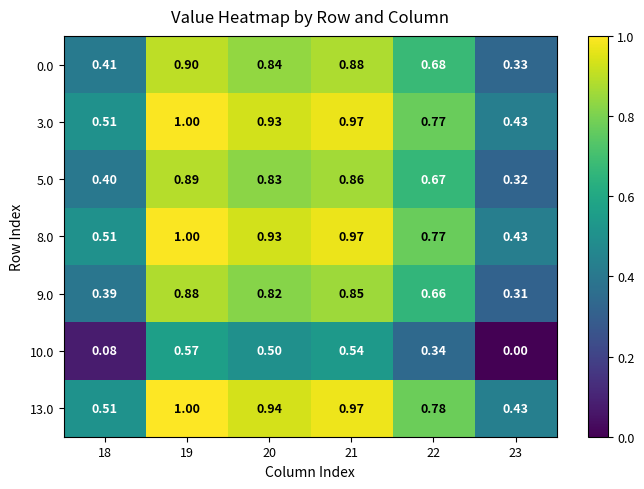

Is the value of 0.0 at 20 greater than the value of 3.0 at 19?

No